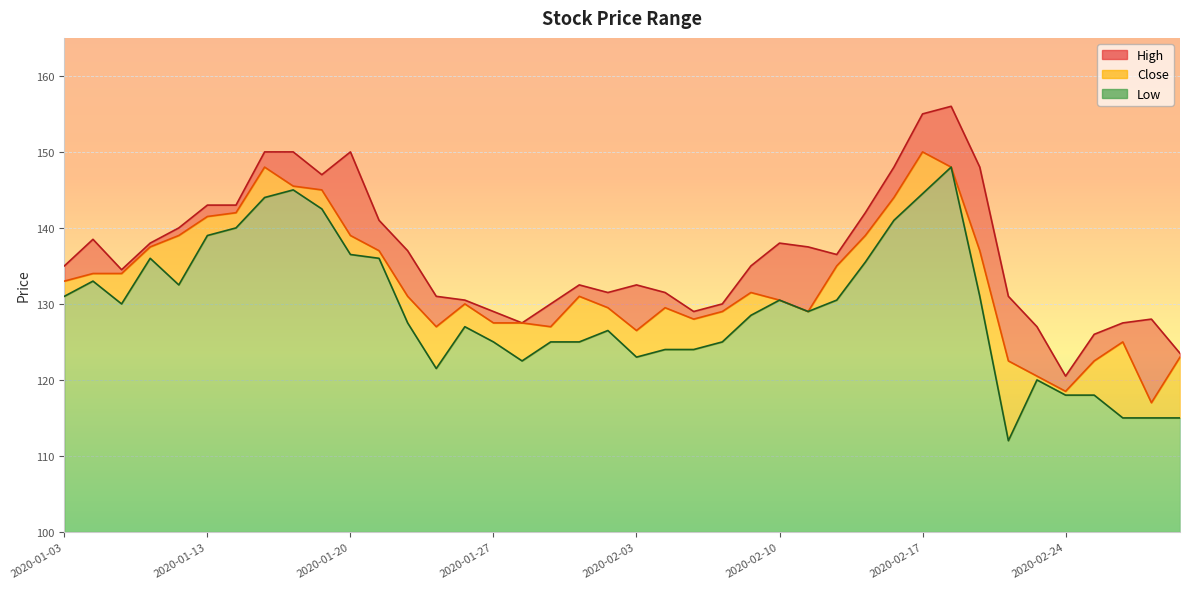

True or false: High and Close intersect in this chart.

False